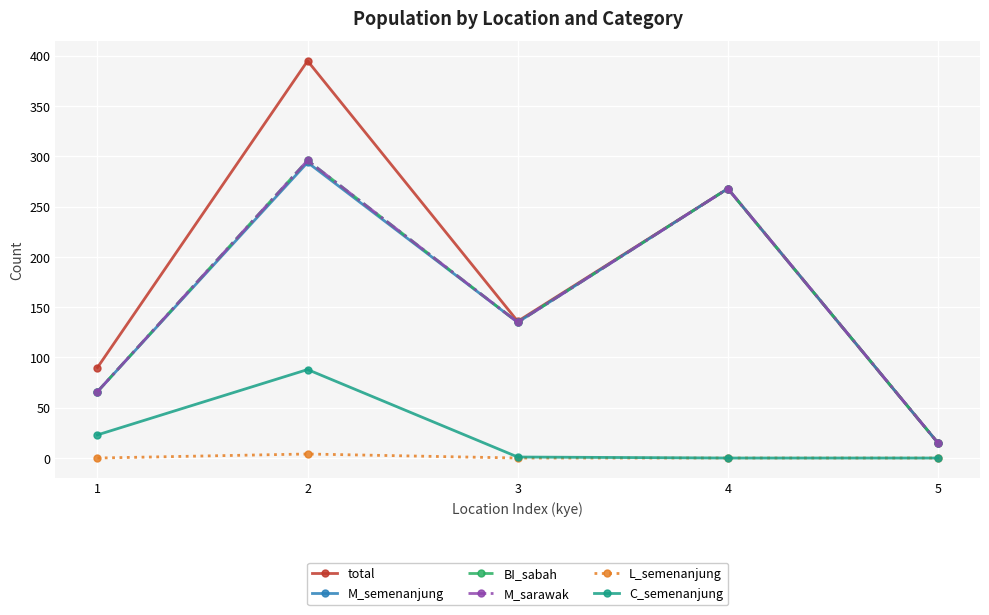

Which category has the lowest value across all series?

1